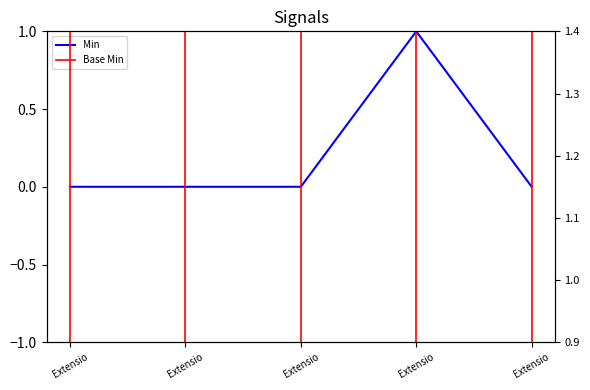

List the labels in order of value, smallest first.

Extensio, Extensio, Extensio, Extensio, Extensio